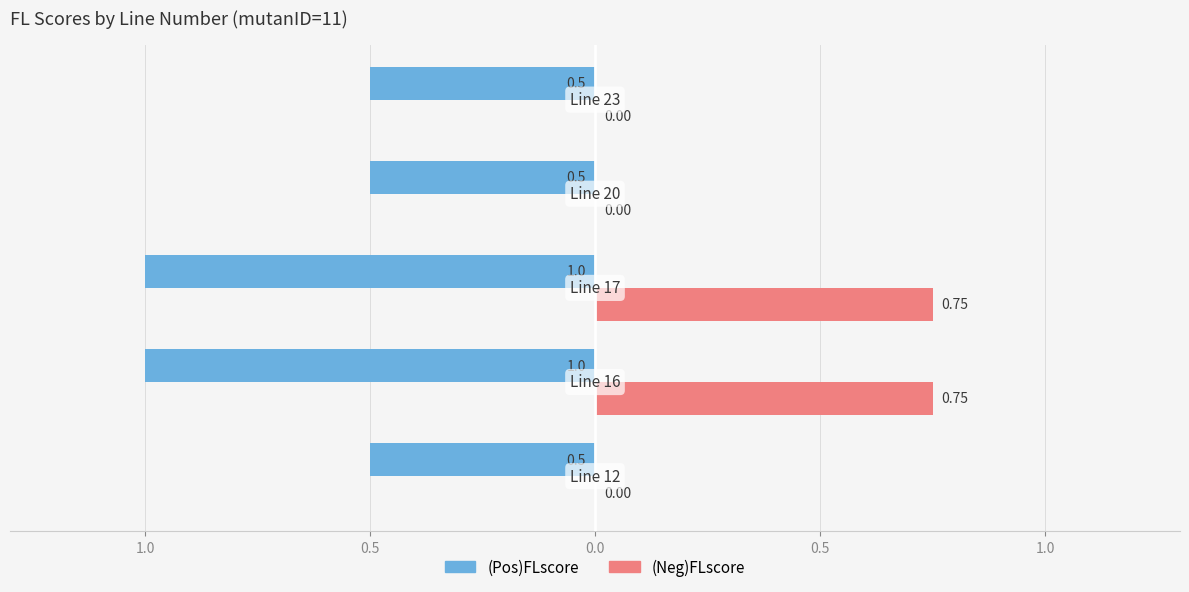

What are all the series names shown in the legend?

(Pos)FLscore, (Neg)FLscore